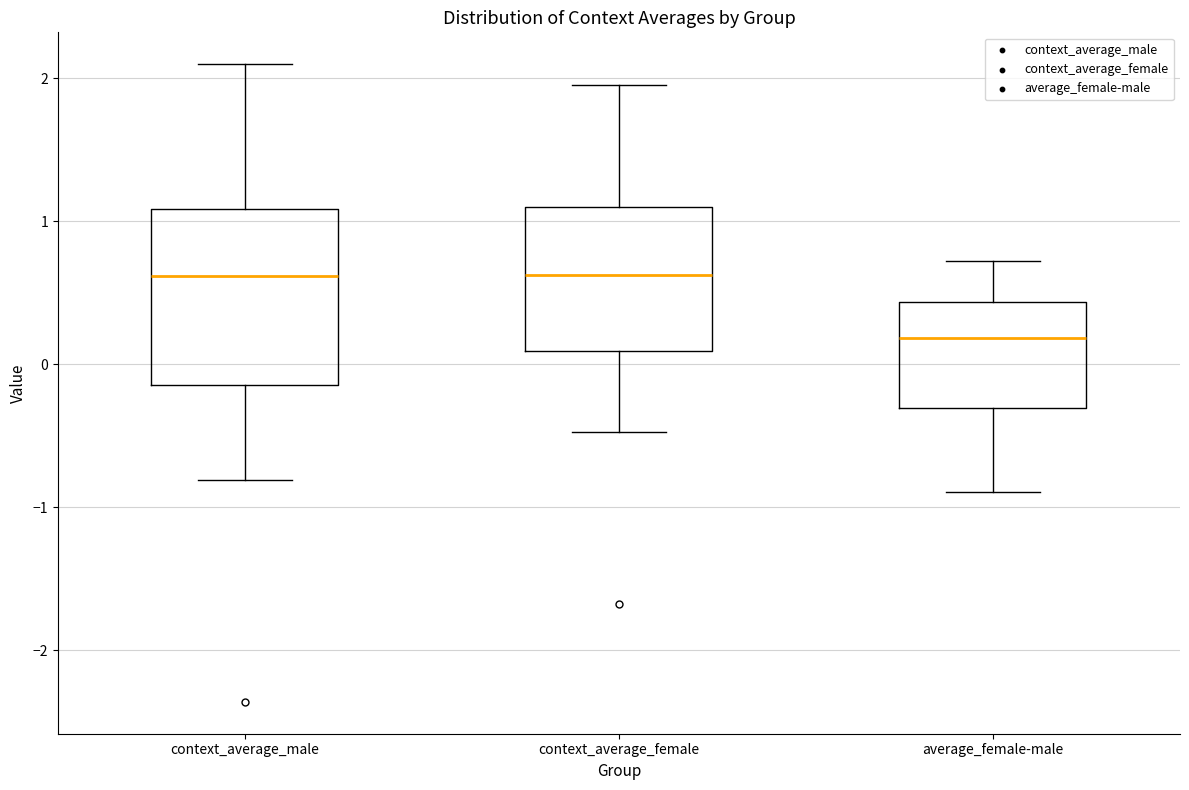

Where does the median line of the box for average_female-male sit on the y-axis? The values are not printed on the chart, so give them approximately, as read against the axis.

0.2